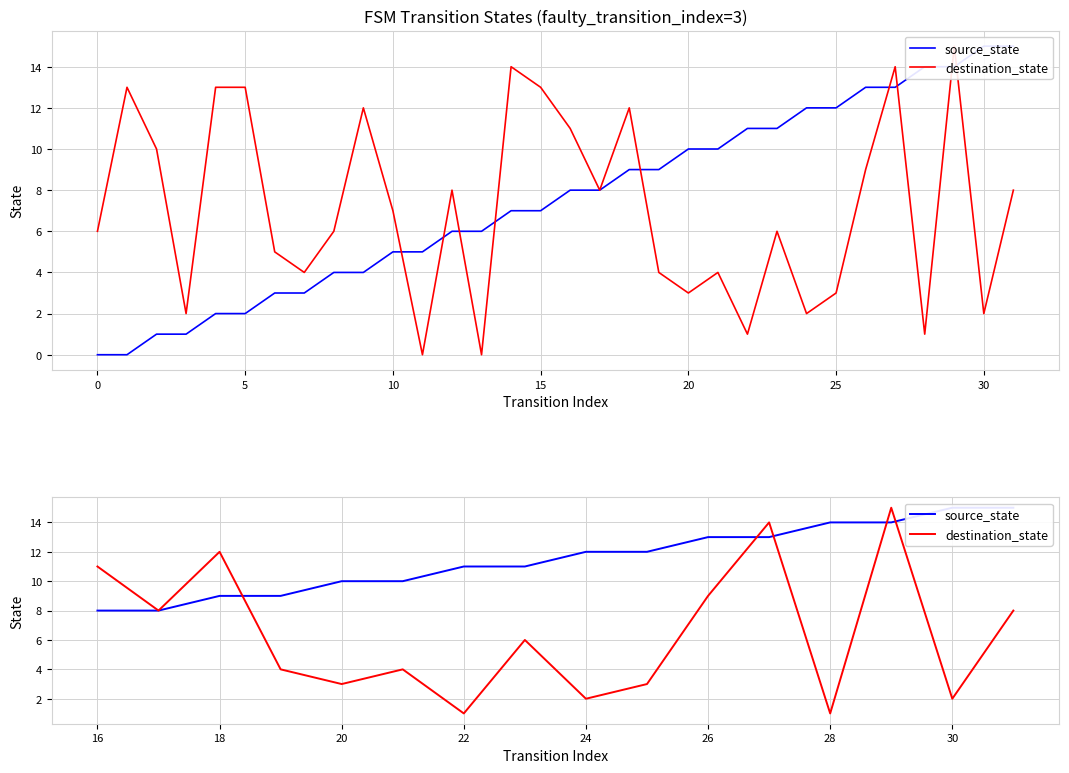

Which series has the largest total across all categories?

source_state